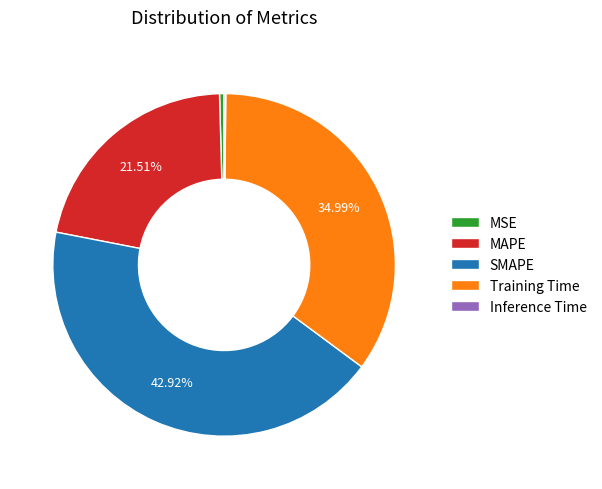

What is the largest slice in the pie chart?

SMAPE